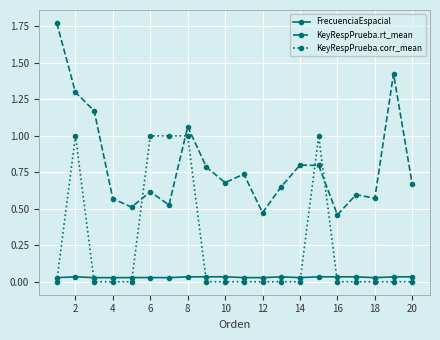

Which series has the largest total across all categories?

KeyRespPrueba.rt_mean